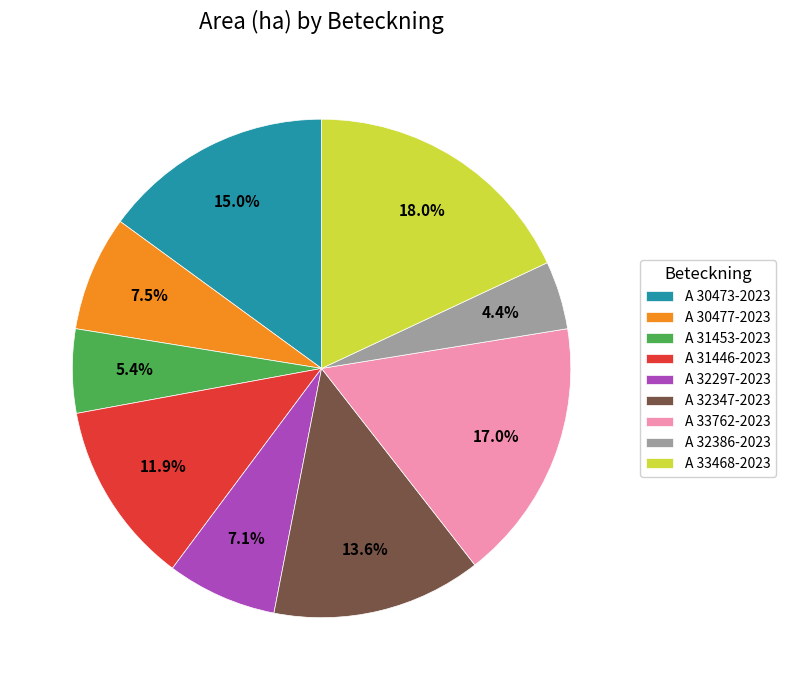

What percentage is NOT represented by A 32386-2023?

95.6%